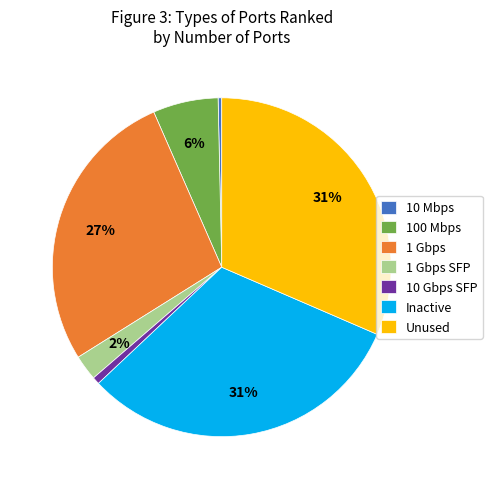

How many slices are in this pie chart?

7